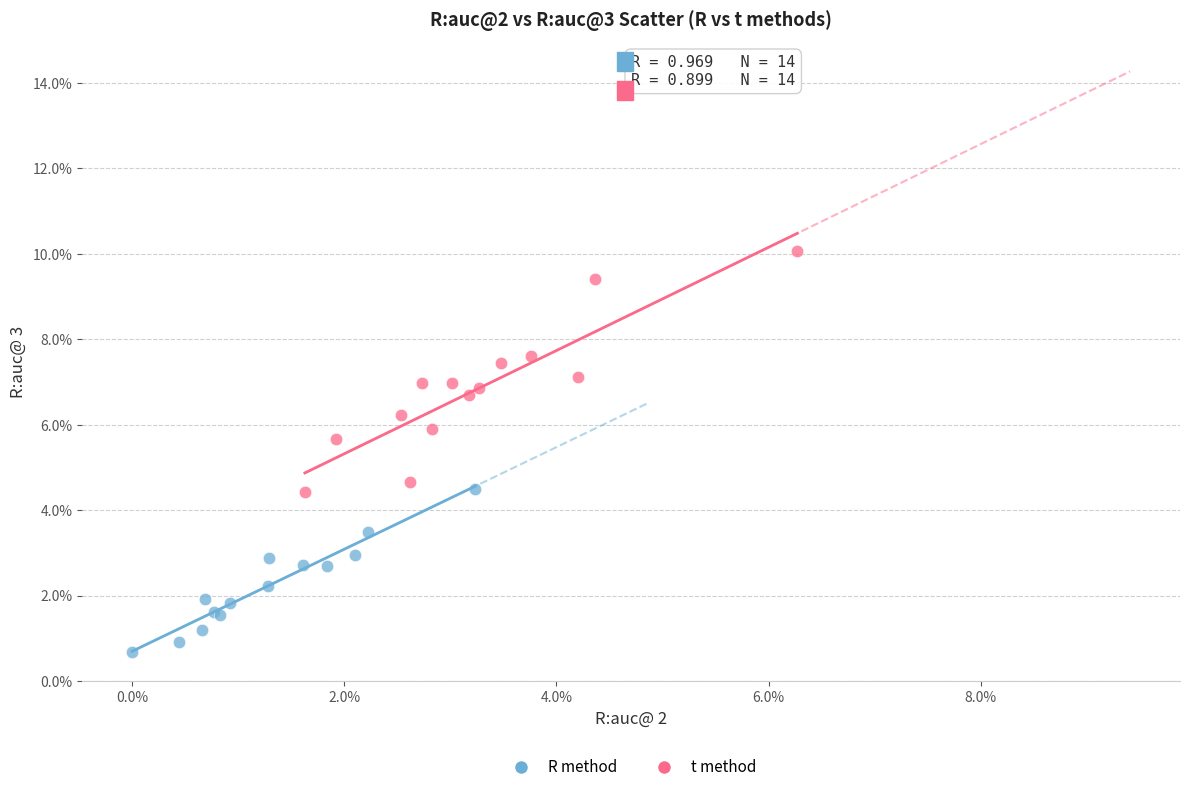

Which series reaches the maximum Y coordinate?

t method